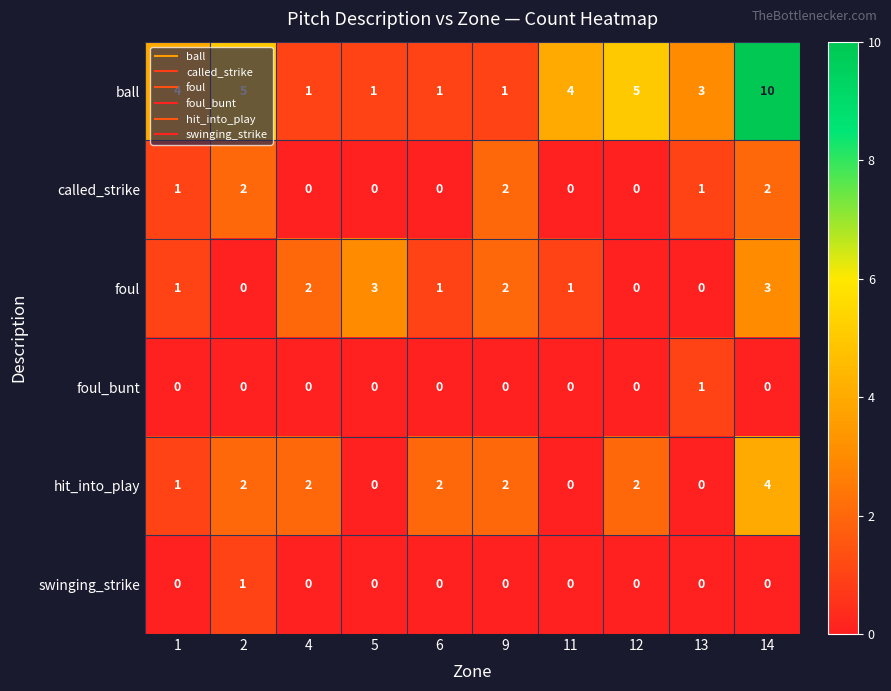

What is the maximum value shown in the chart?

10